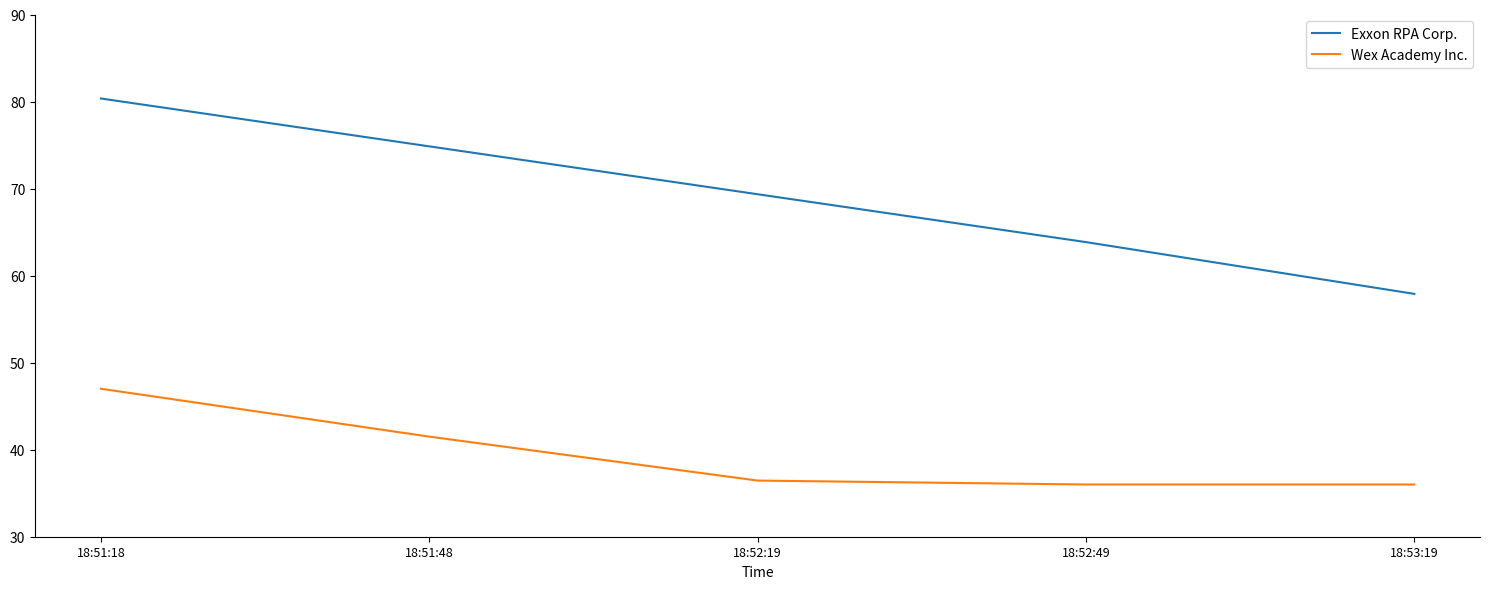

At 18:52:49, list the series in order from largest to smallest.

Exxon RPA Corp., Wex Academy Inc.